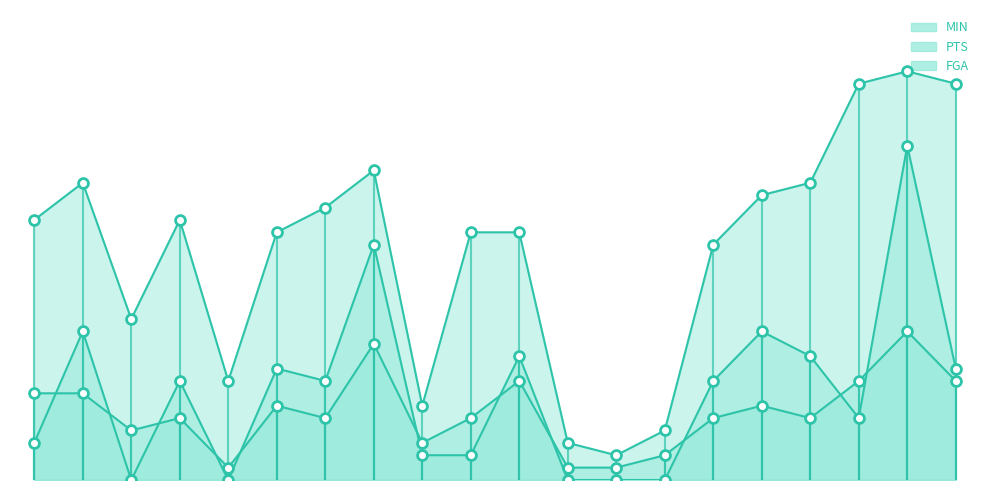

Which series has the largest Y range (max minus min)?

MIN